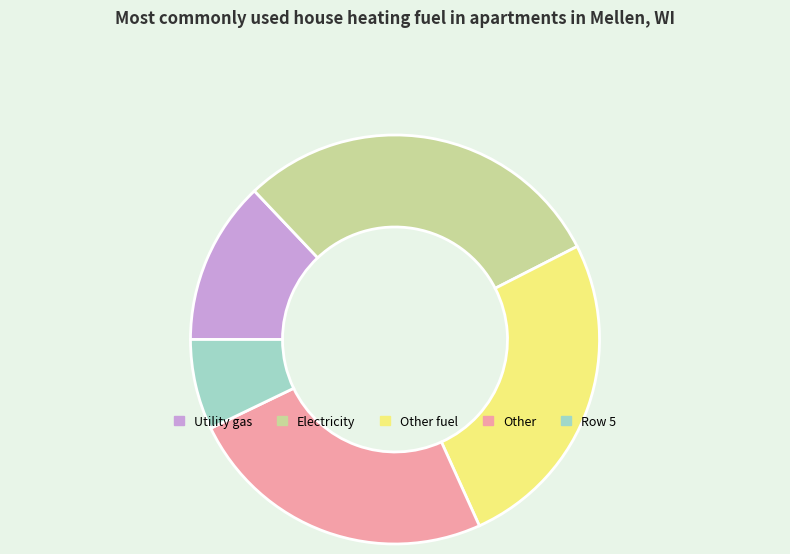

Is there any slice that represents more than half of the pie?

No